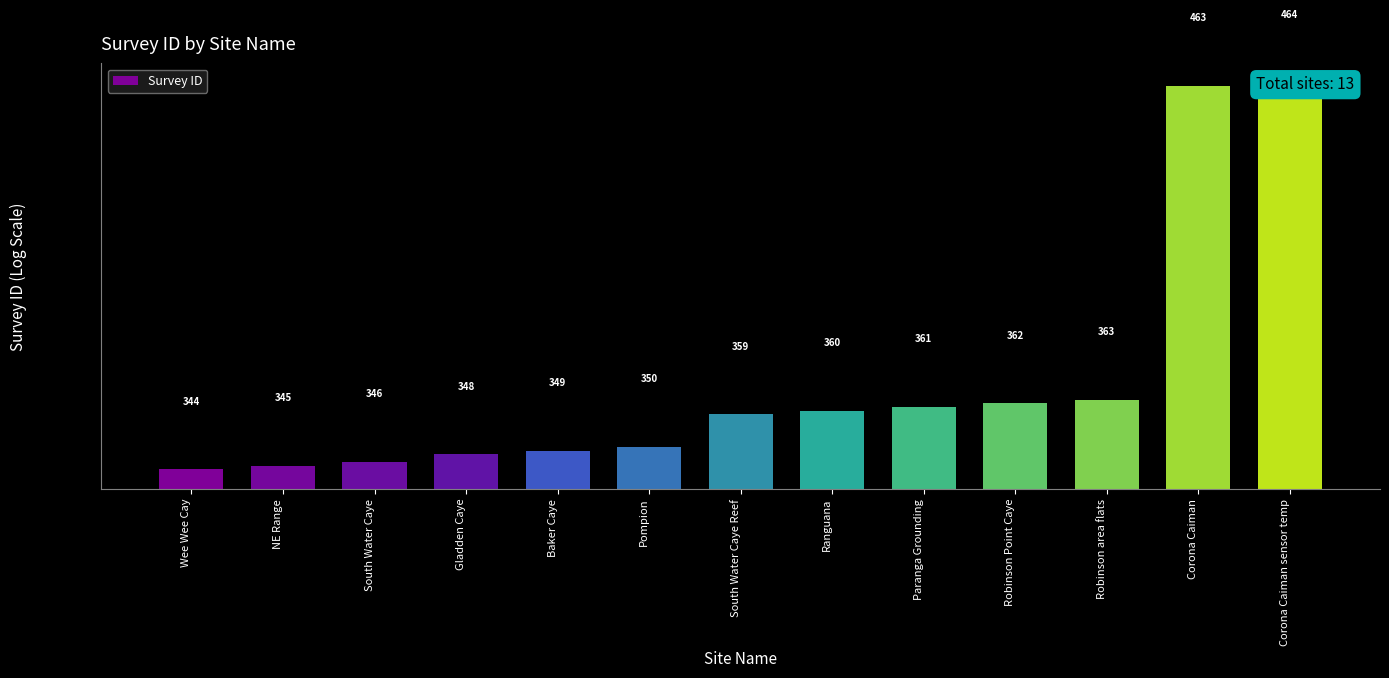

How many data points are less than 359?

6